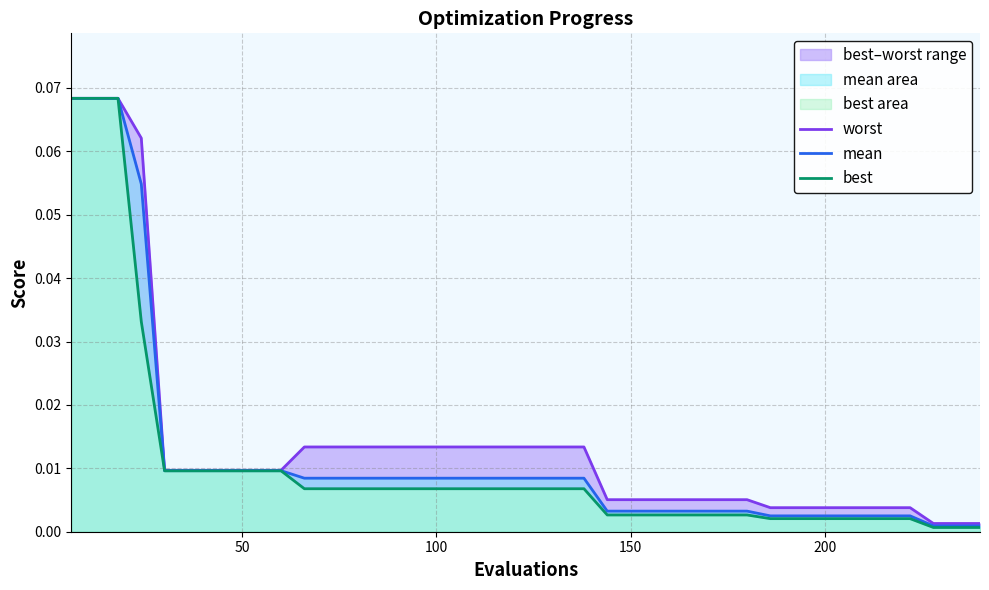

Does the chart display data point markers on the line(s)?

No